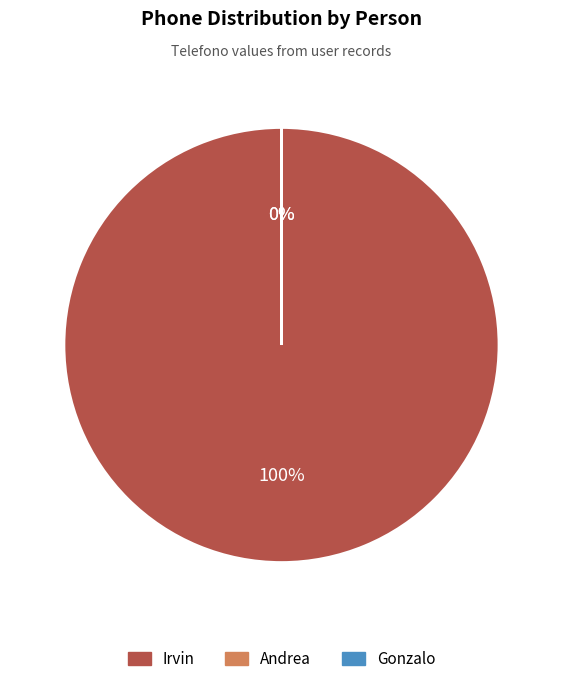

Which slice is the largest?

Irvin